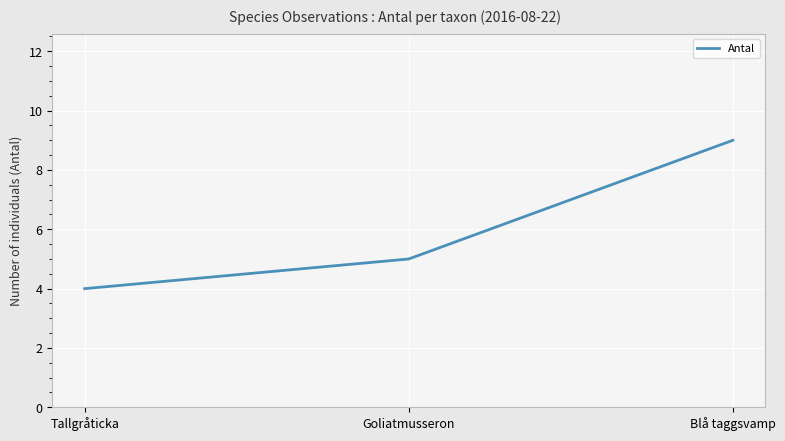

Reading left to right, transcribe all the data shown in this chart.

4	5	9